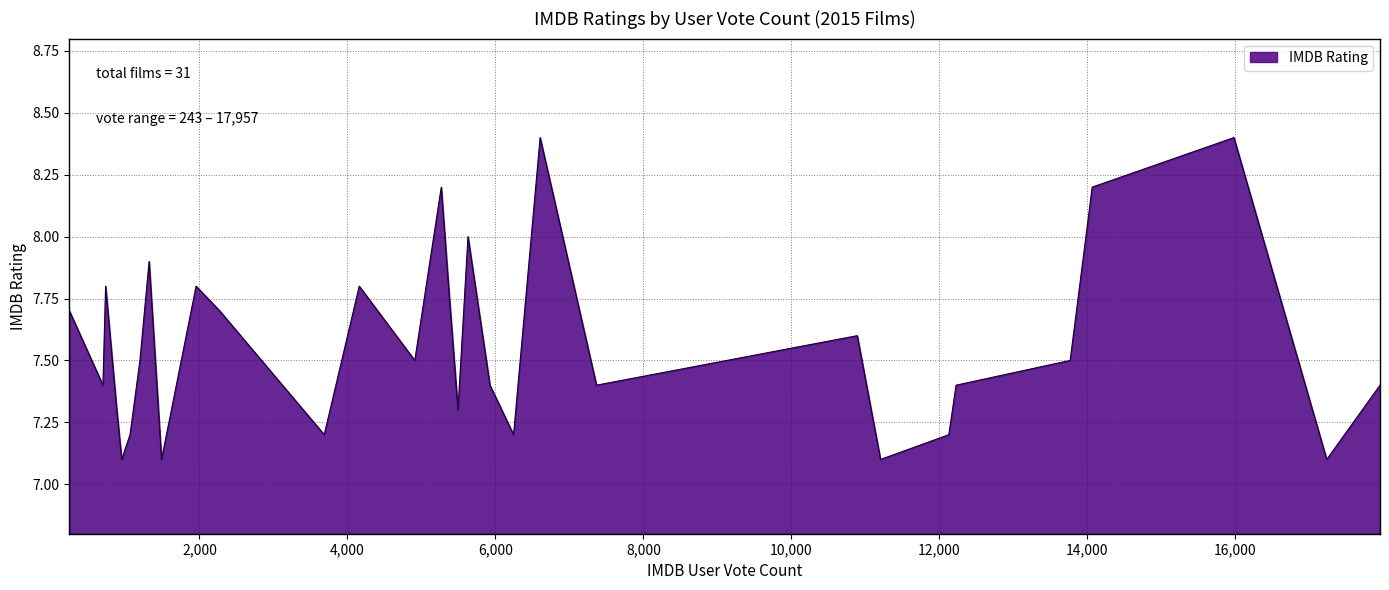

How many lines are shown in the chart?

1